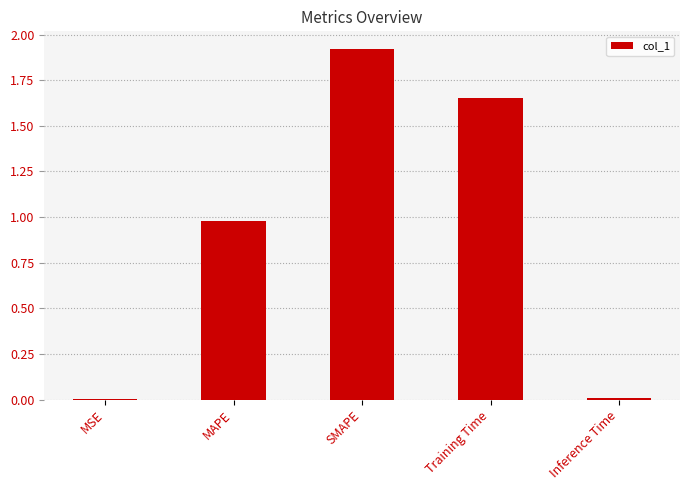

What is the sum of all values?

4.6